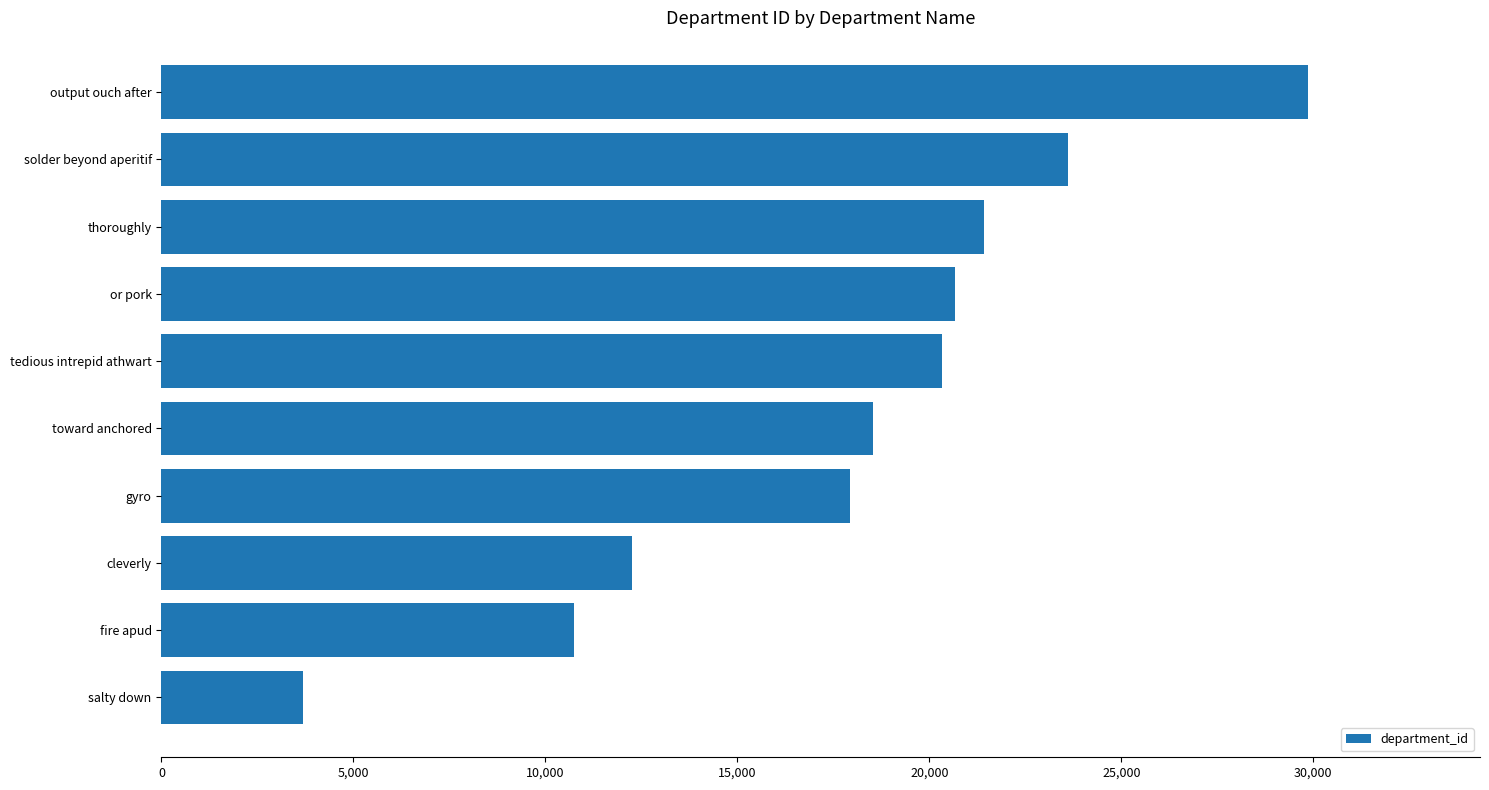

Reading bottom to top, what are all the values shown in this chart?

3687	10734	12264	17920	18524	20339	20659	21421	23612	29862